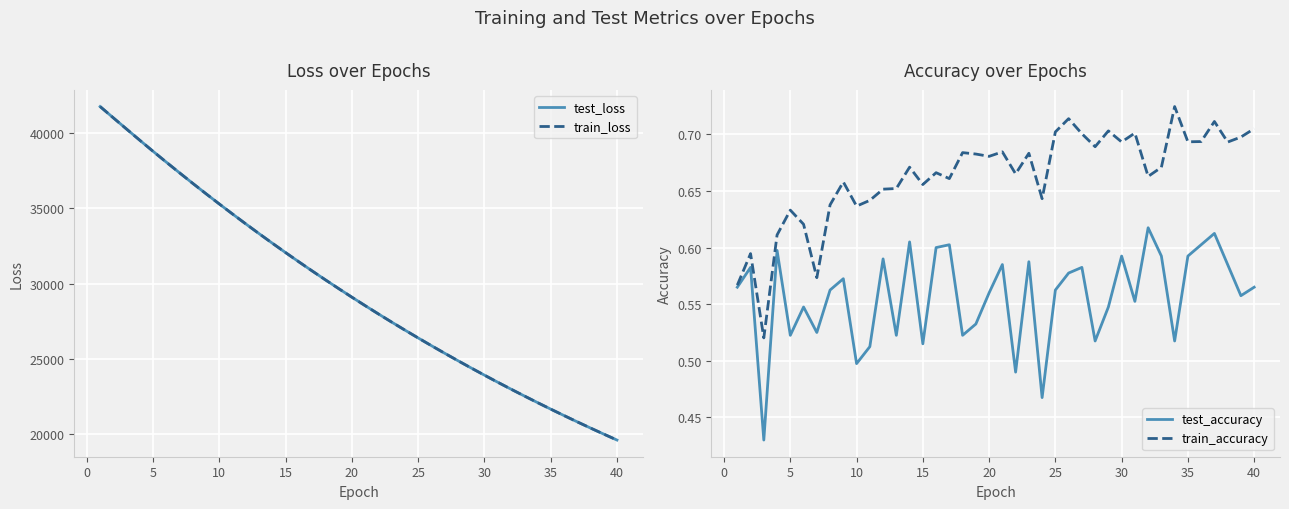

The train_accuracy series shows 0.4 at 35. True or false?

False